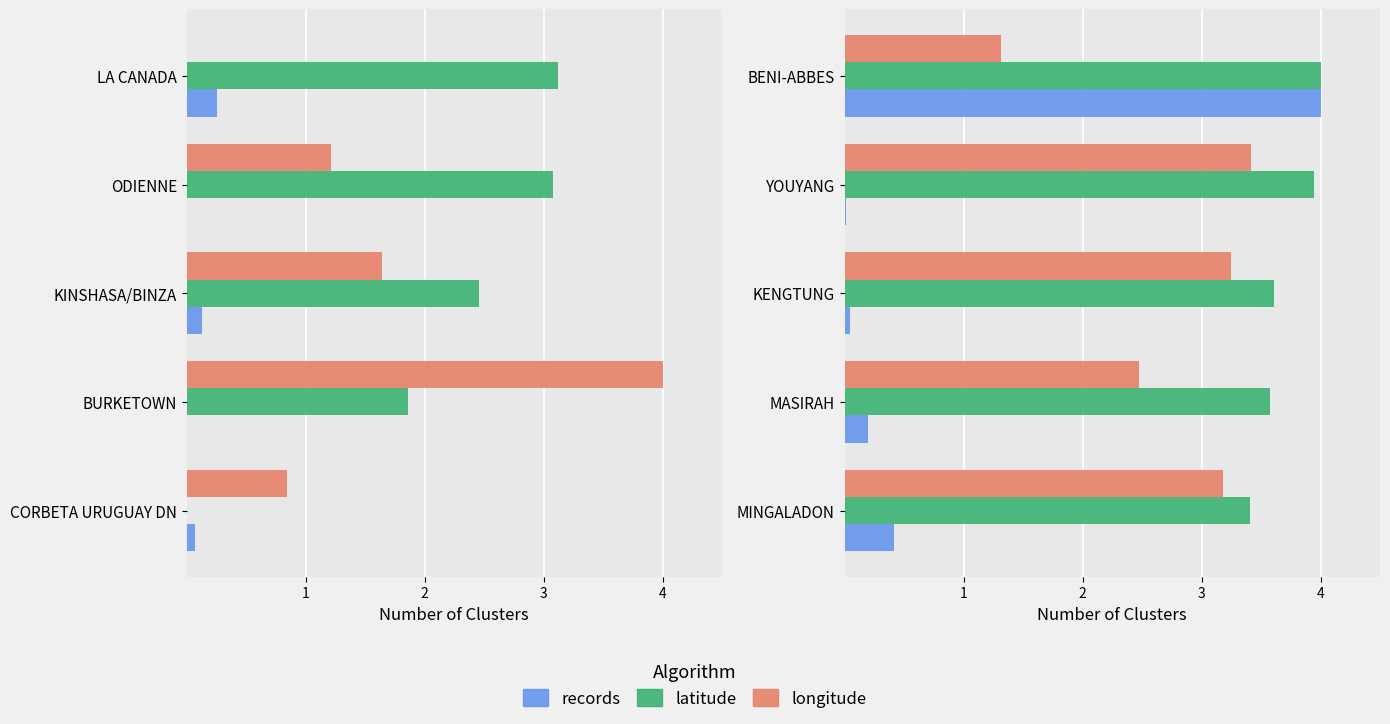

Read the latitude value at MINGALADON.

3.4